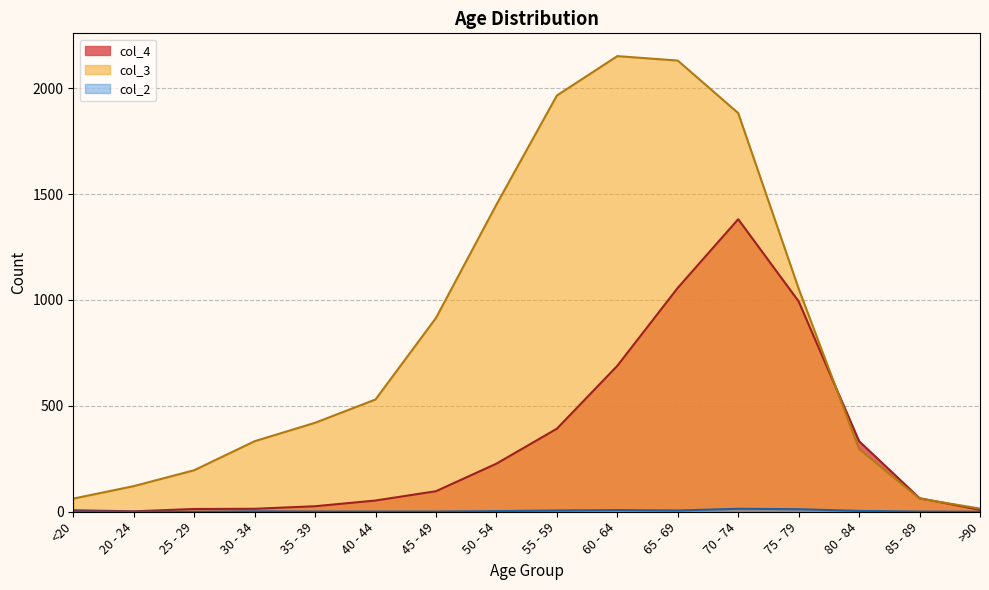

List the series in order of their peak value, highest first.

col_3, col_4, col_2